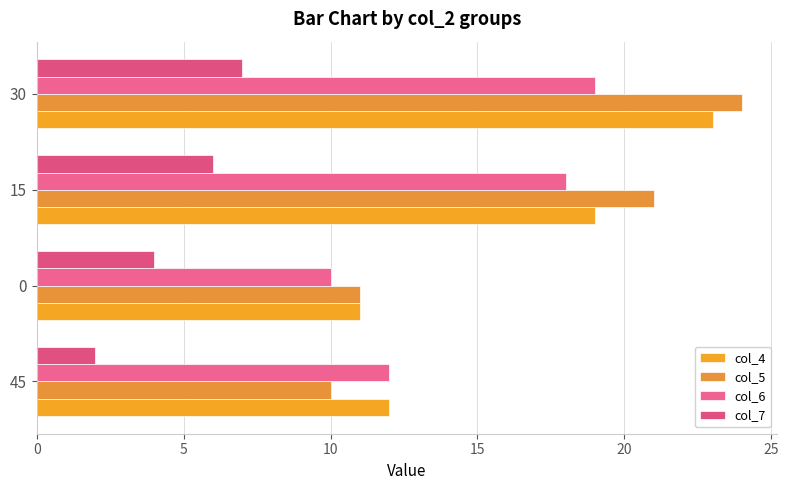

What is the average value of the col_7 series?

5